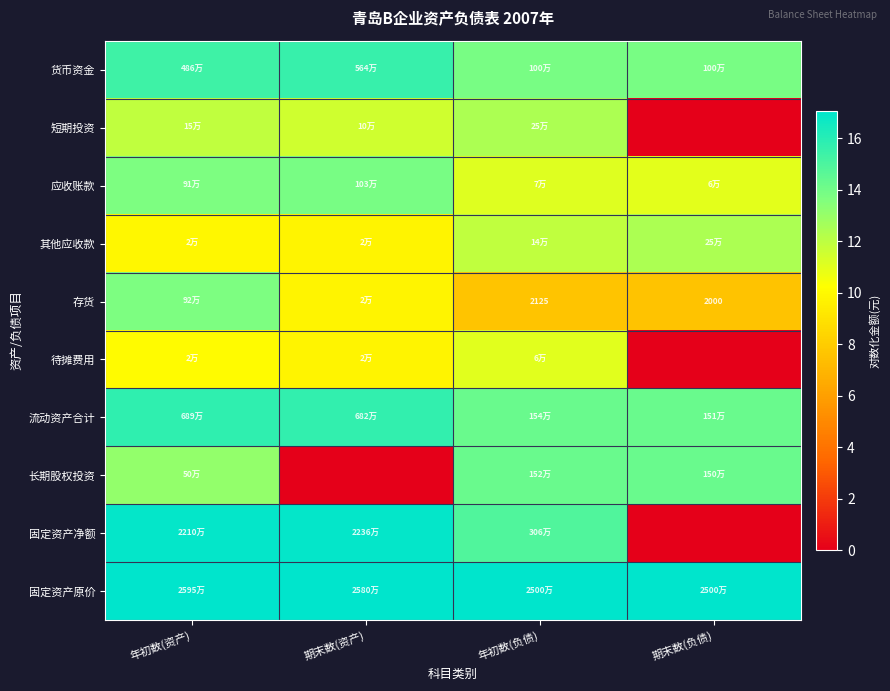

What is the difference between the 短期投资 values at 年初数(资产) and 年初数(负债)?

0.5